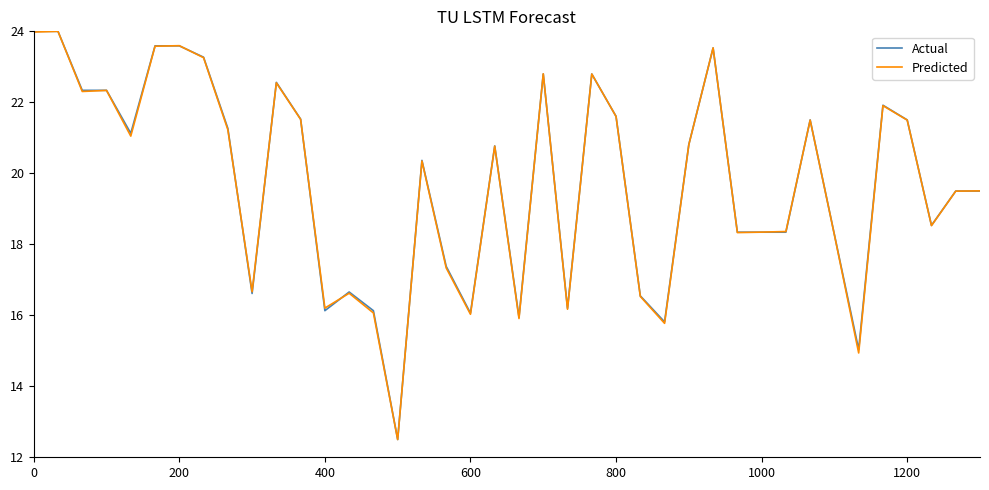

What is the maximum value shown in the chart?

24.0